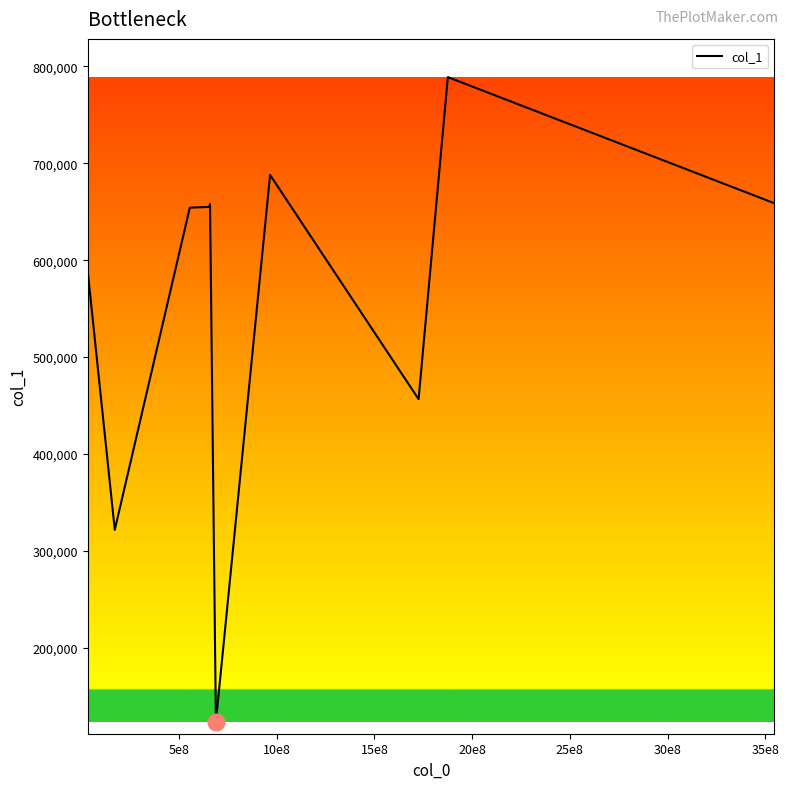

What is the minimum value shown in the chart?

123545